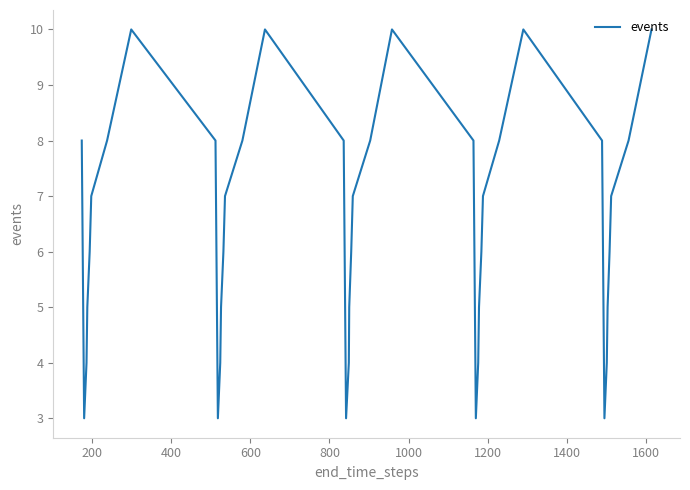

What is the greatest value displayed?

10